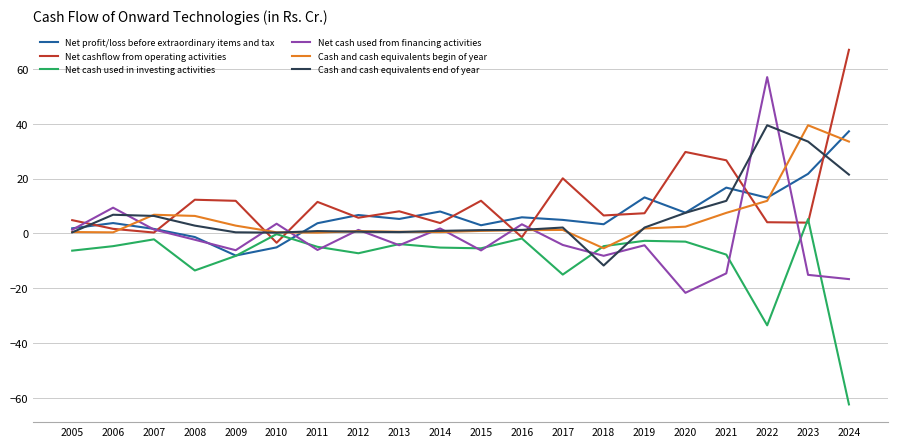

What value does the Net cashflow from operating activities series have at 2024?

67.0